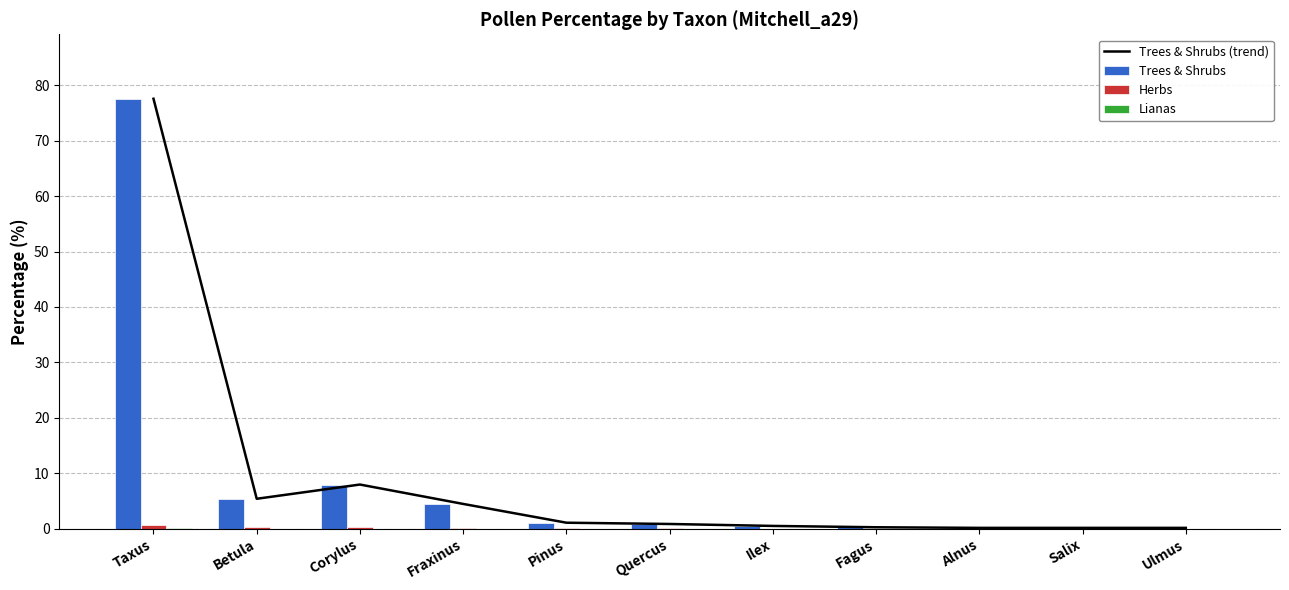

The value of Trees & Shrubs at Fagus is 0.4. True or false?

False